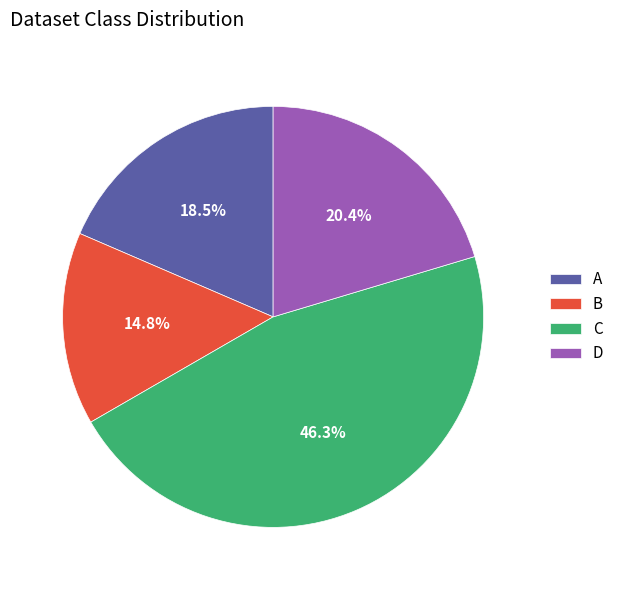

What is the smallest slice in the pie chart?

B